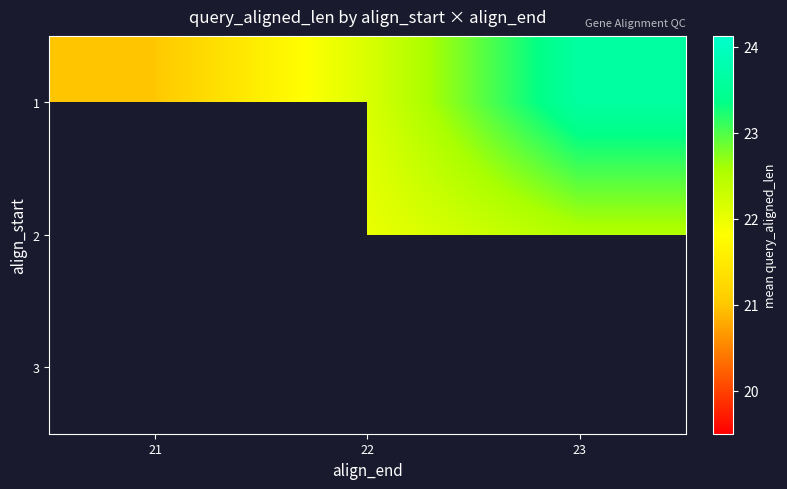

Count the number of data series in this chart.

3